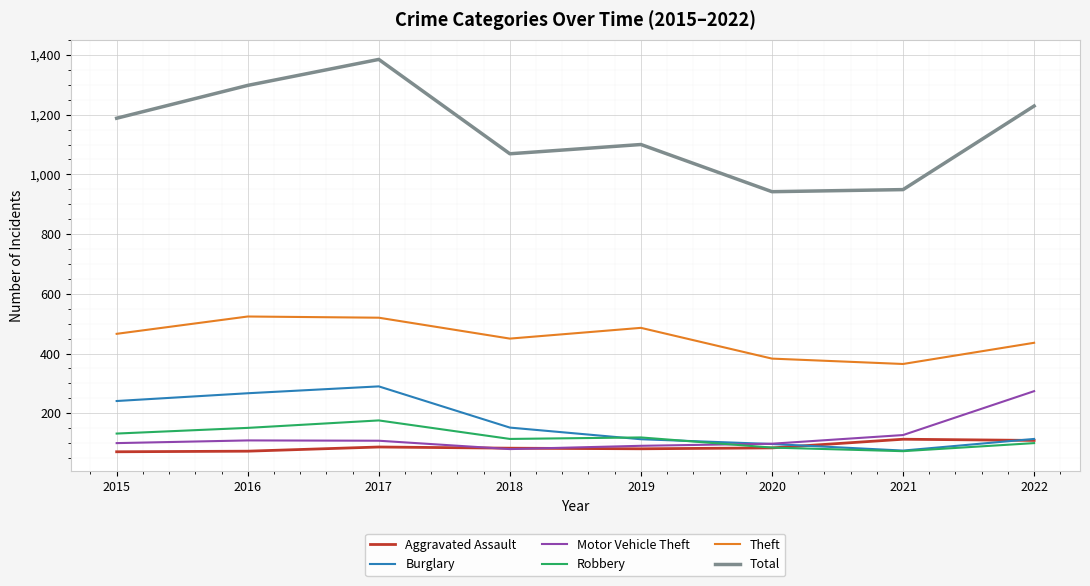

Where do Robbery and Motor Vehicle Theft first cross each other?

2019 and 2020